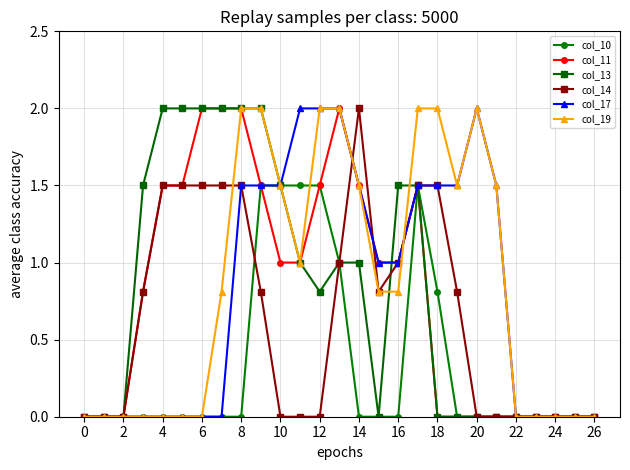

What is the highest value of the col_13 series?

2.0